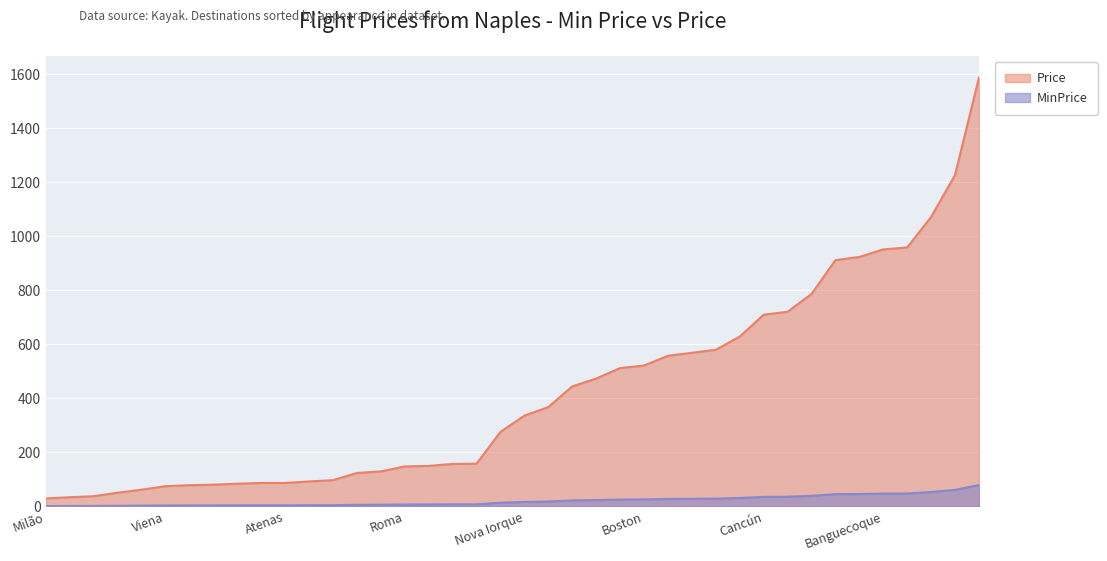

At which label does Price first exceed 336?

Nova Iorque